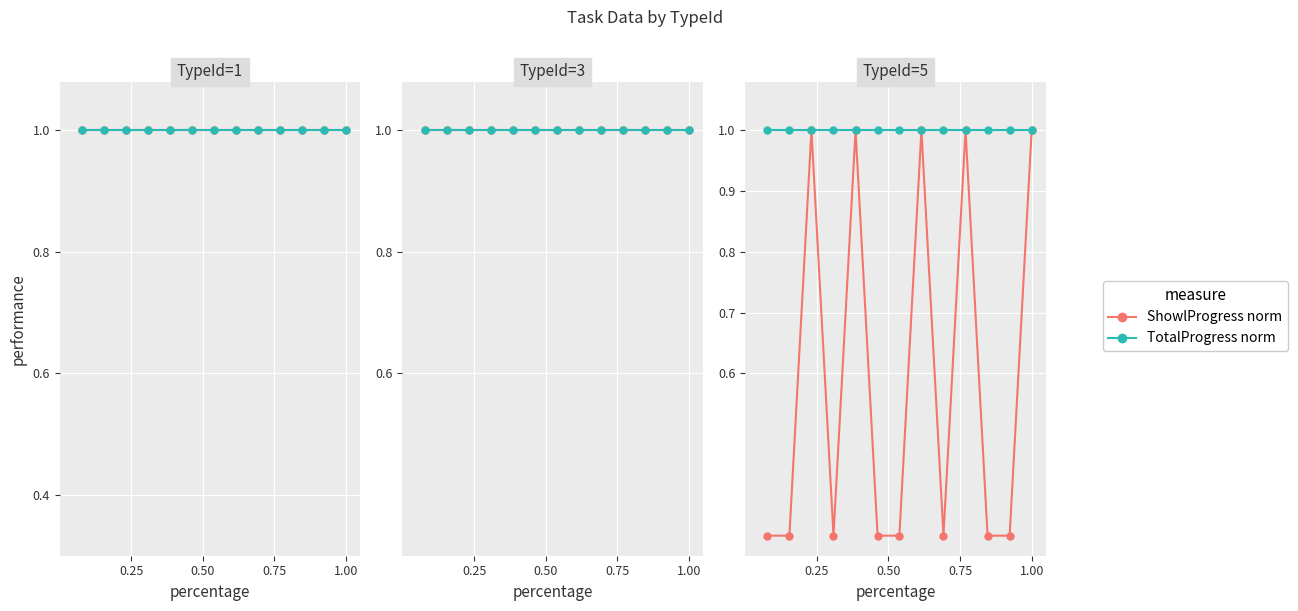

Is it true that TotalProgress norm equals 1.3 at 0.25?

False